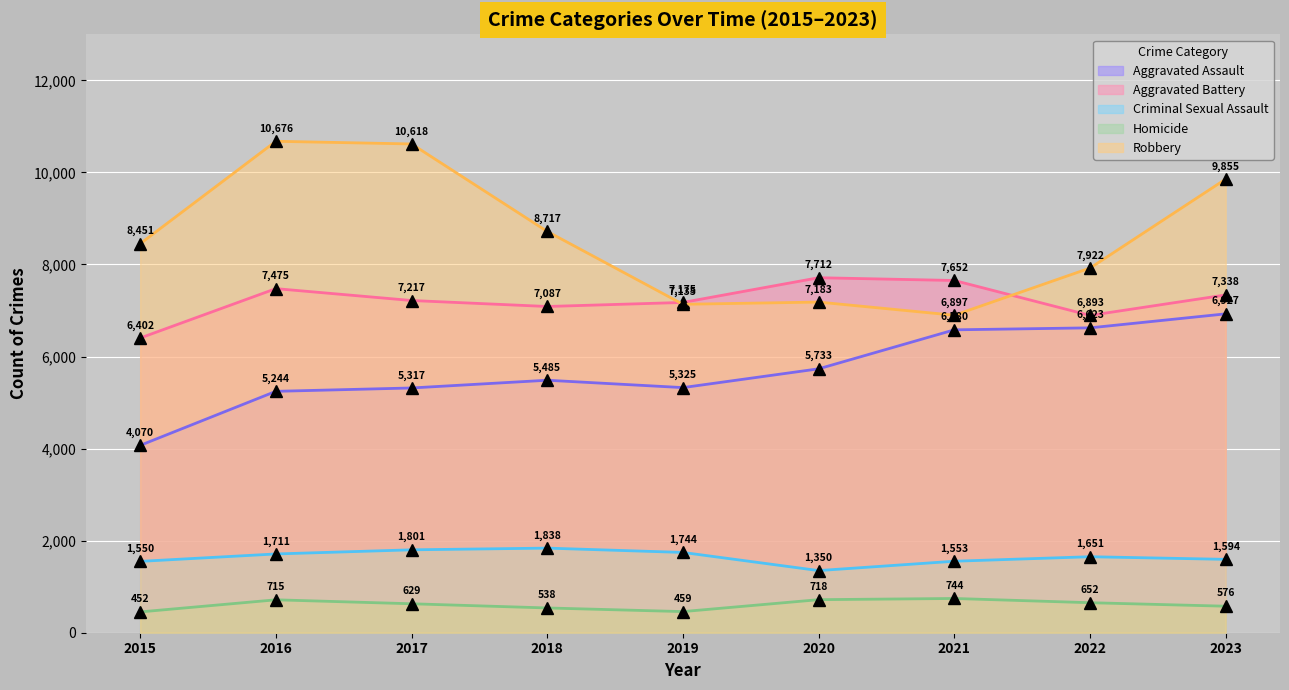

Rank the series at 2016 from highest to lowest value.

Robbery, Aggravated Battery, Aggravated Assault, Criminal Sexual Assault, Homicide